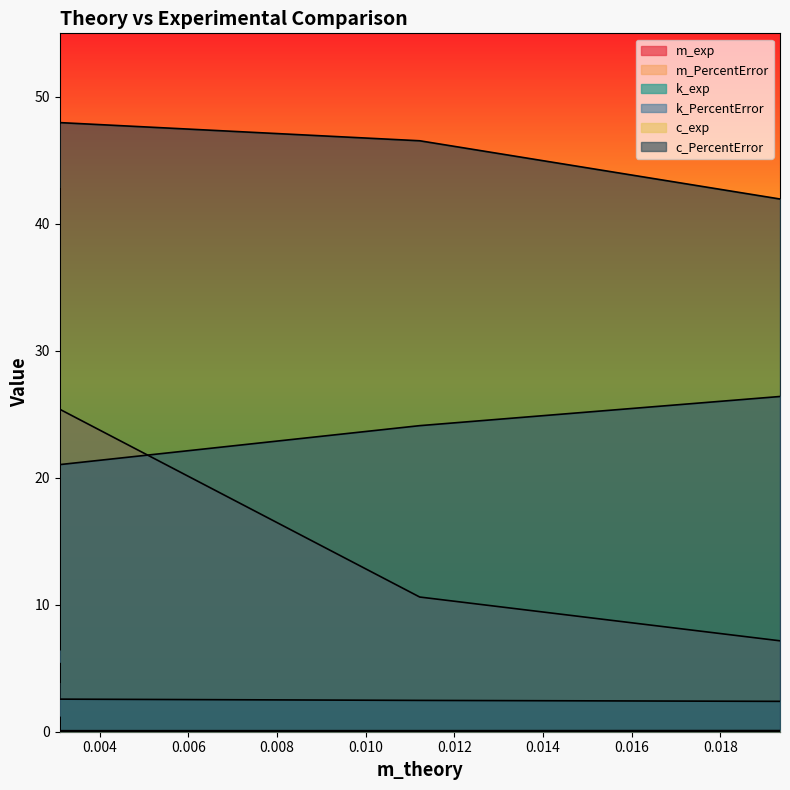

Which category has the lowest value across all series?

0.0031